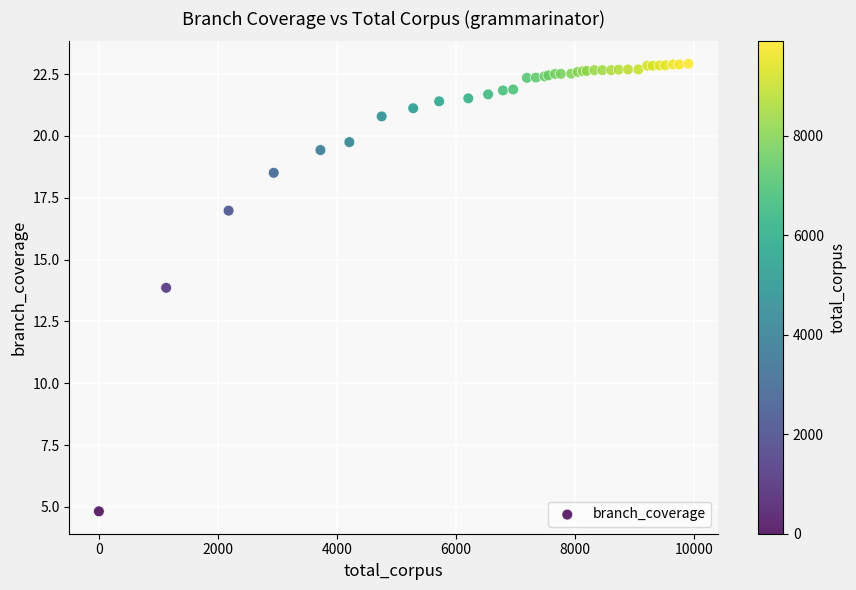

What Y value in the scatter plot is closest to 13?

13.9